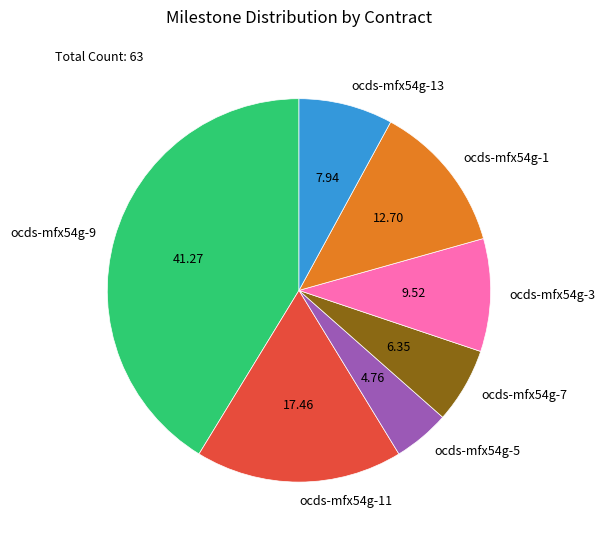

Which category has the biggest portion of the pie?

ocds-mfx54g-9